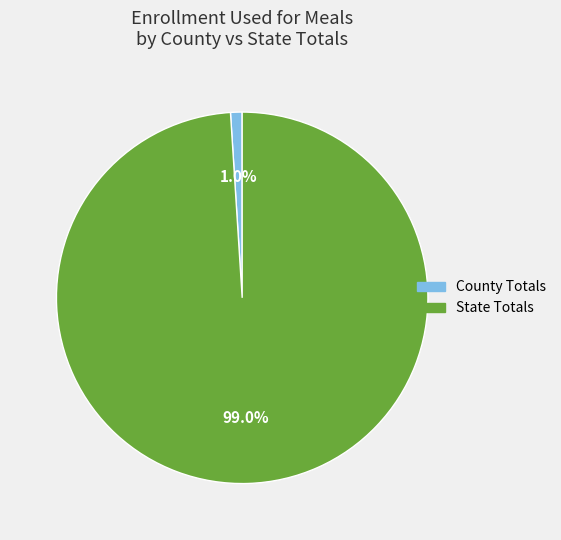

To the nearest percent, what percentage of the pie is State Totals?

99%